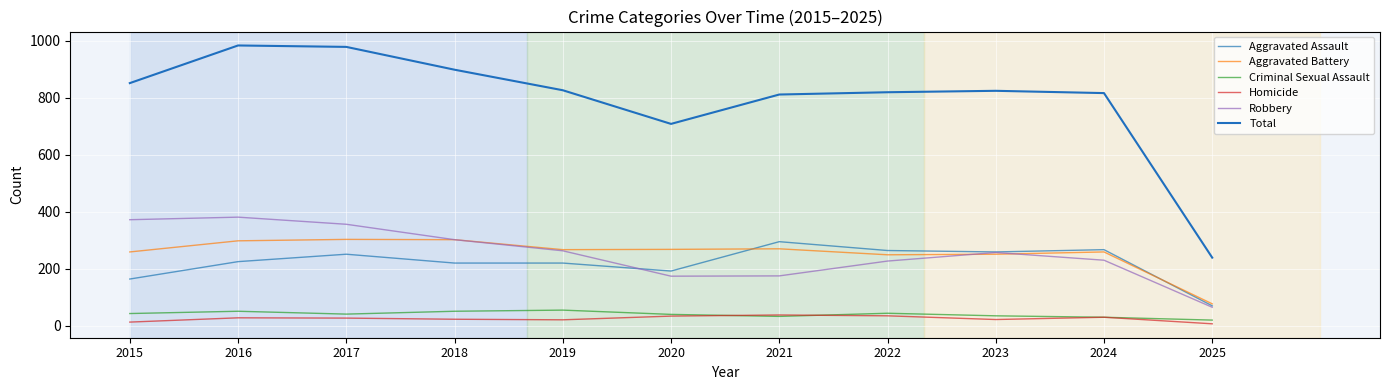

The value of Total at 2019 is 1135. True or false?

False